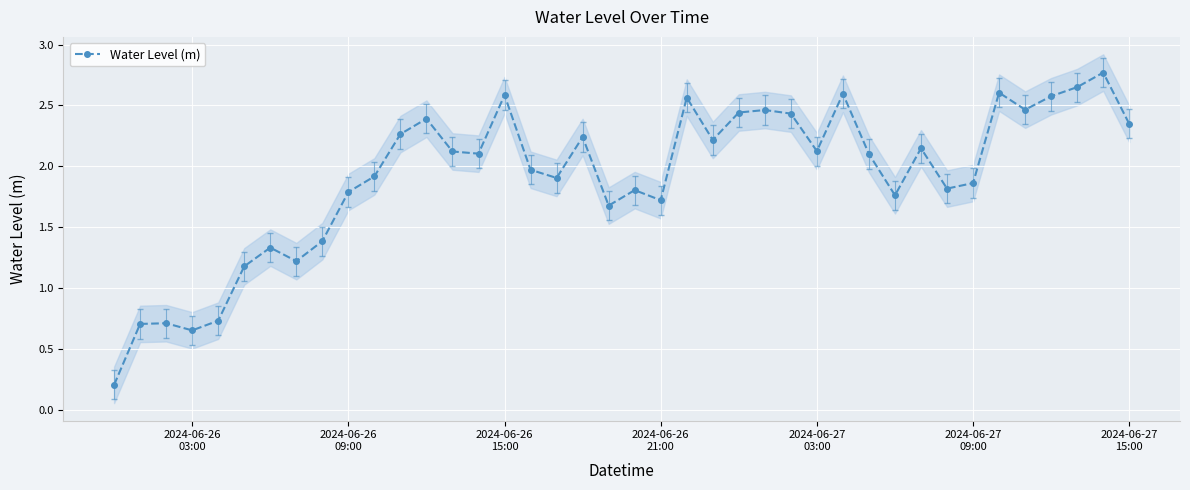

True or false: Water Level (m) has more than 1 points higher than both neighbors.

True